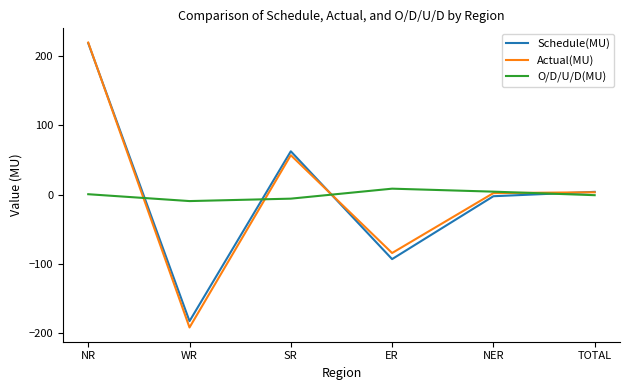

How many negative values does the Actual(MU) series have?

2